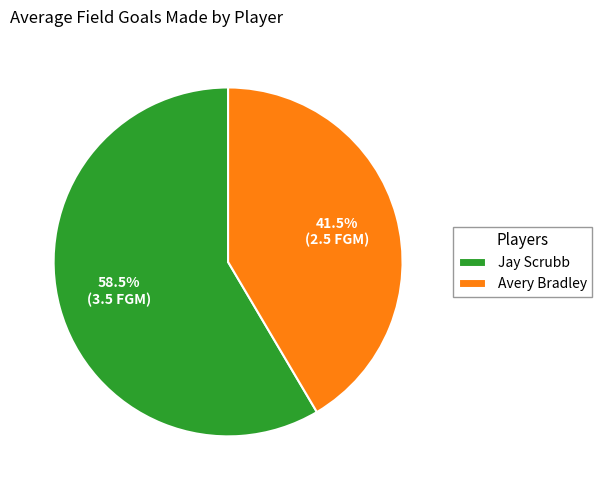

Between Avery Bradley and Jay Scrubb, which is larger?

Jay Scrubb